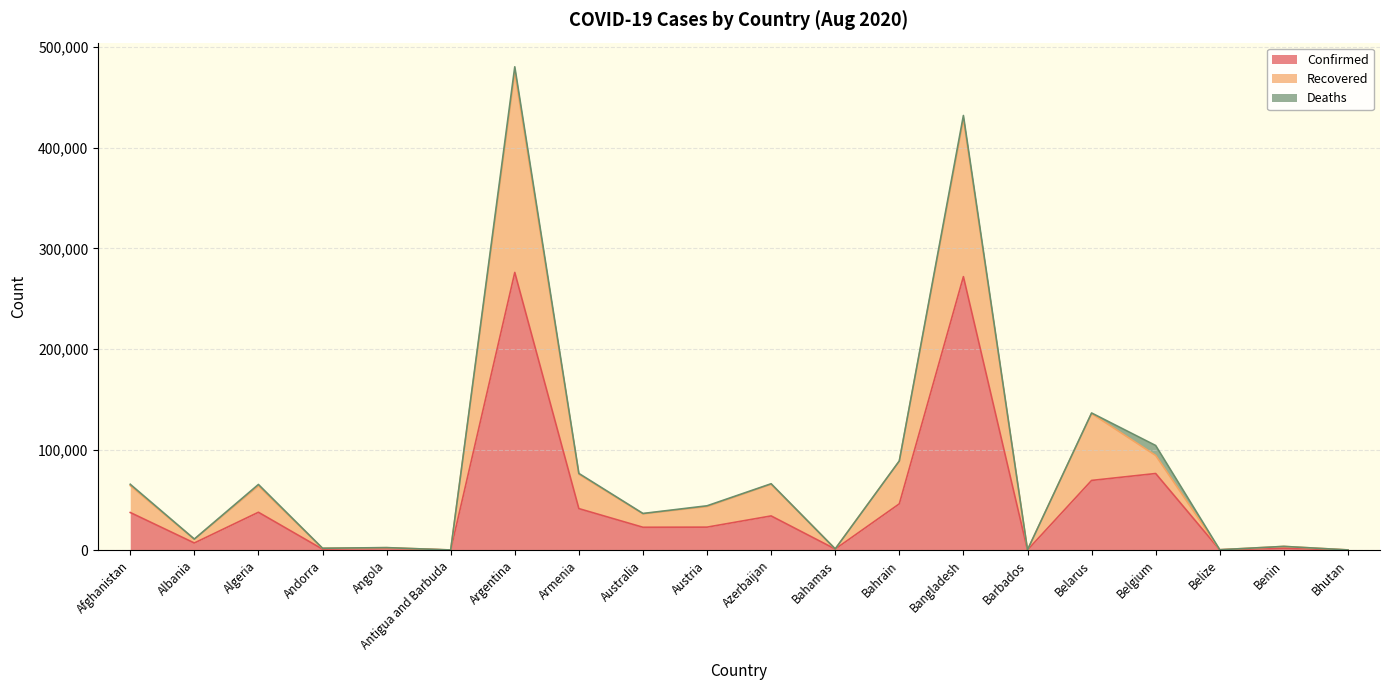

True or false: Recovered and Confirmed cross at least once.

False